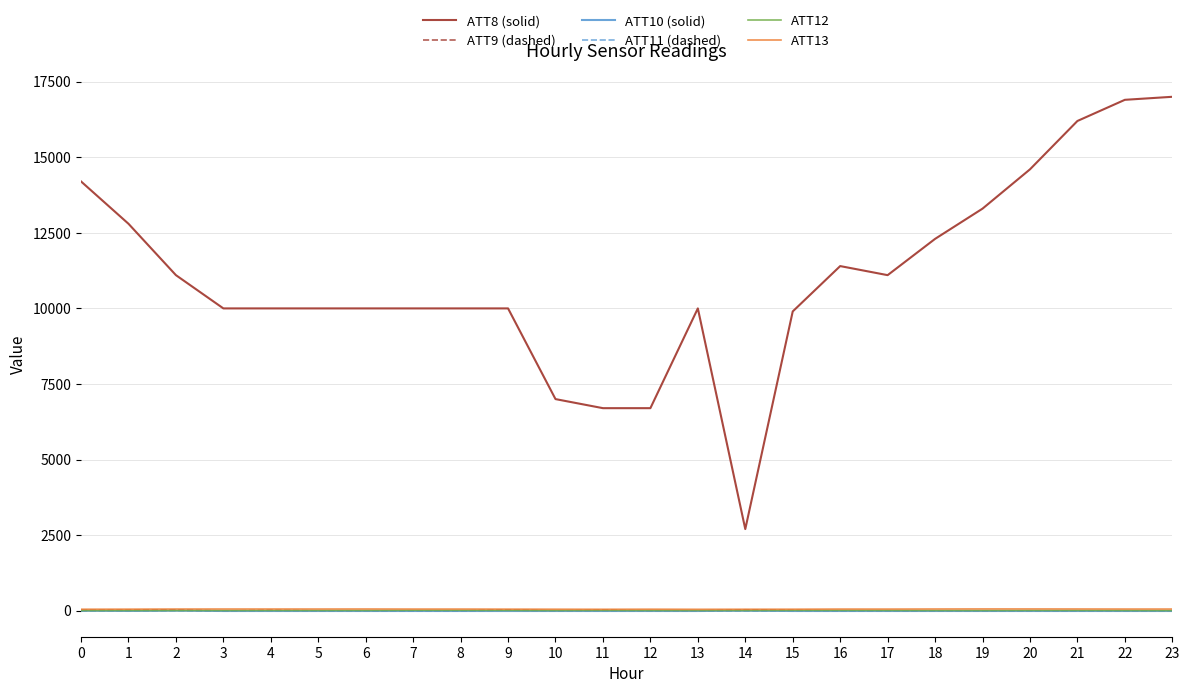

True or false: ATT9 (dashed) and ATT13 cross at least once.

False